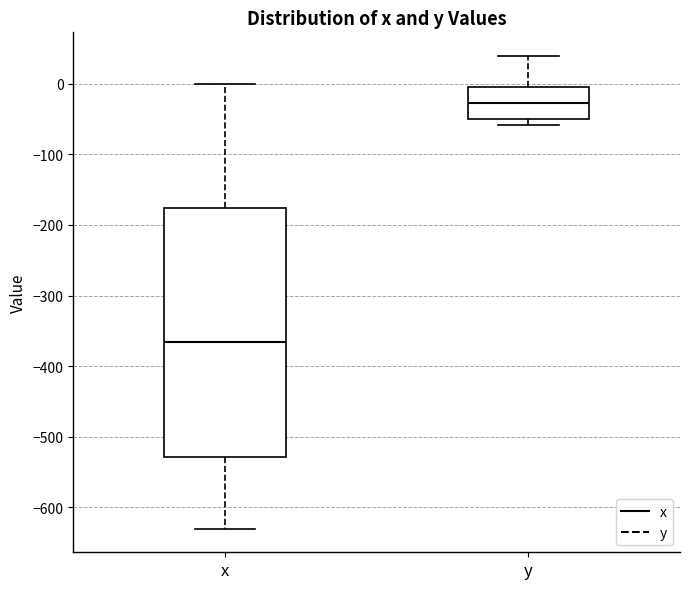

Which box has the lowest median line?

x